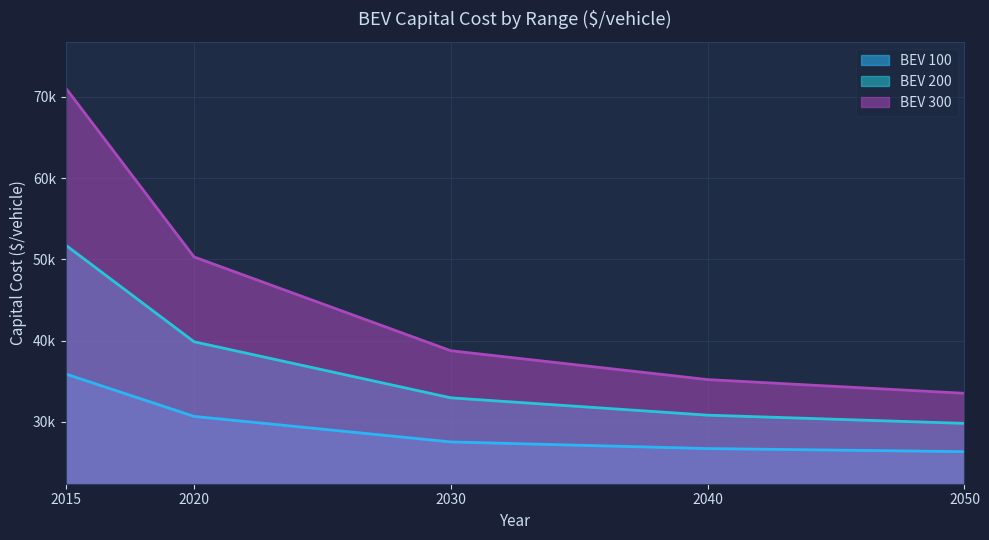

True or false: BEV 100 has a value of 46170.8 at 2050.

False